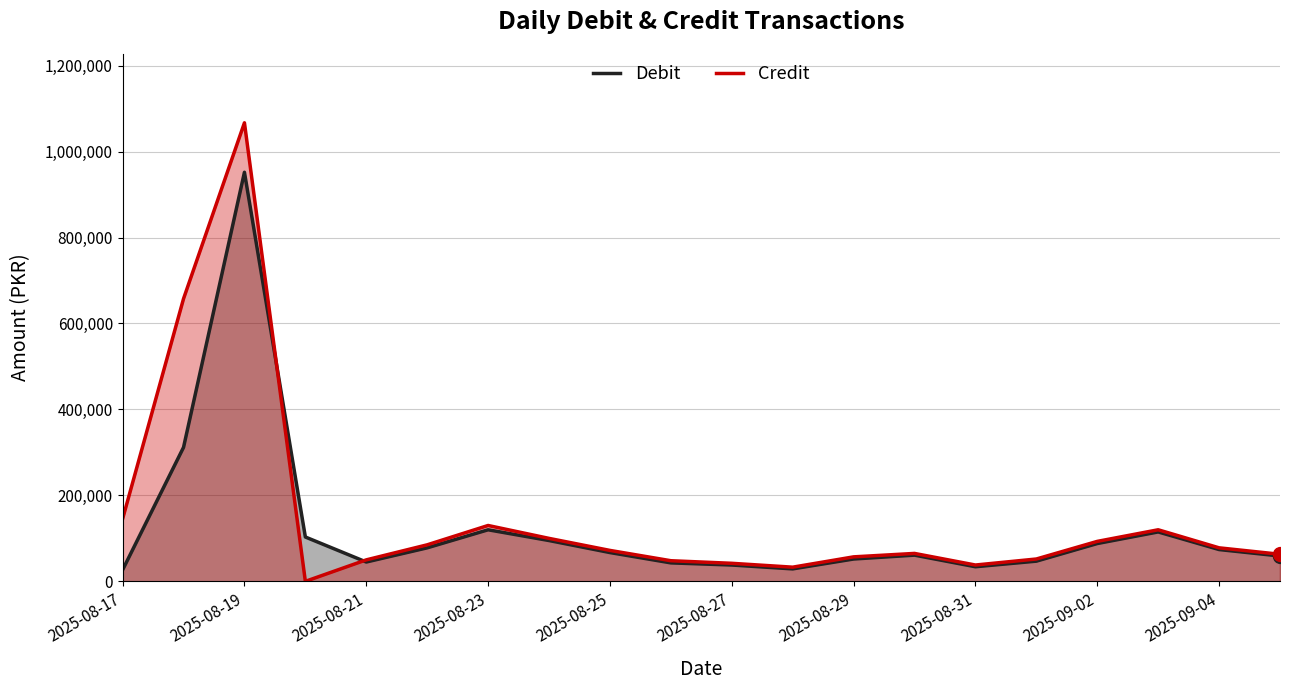

Which series reaches the maximum Y coordinate?

Credit